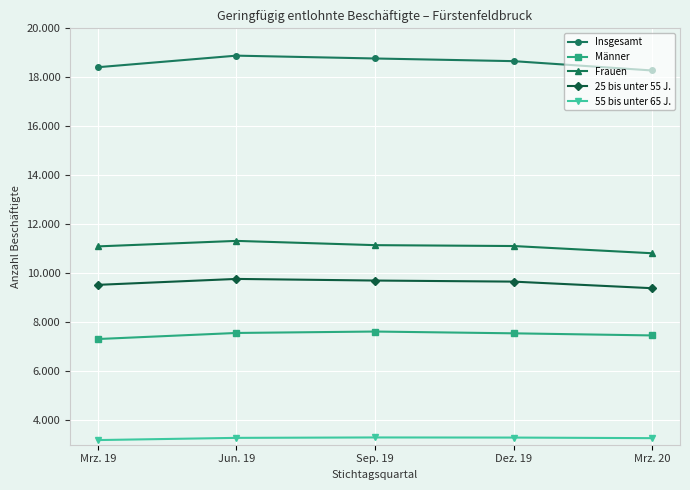

Reading left to right, list all the values displayed in this chart.

Insgesamt: 18412	18885	18769	18660	18279
Männer: 7315	7563	7621	7548	7462
Frauen: 11097	11322	11148	11112	10817
25 bis unter 55 J.: 9527	9769	9703	9659	9390
55 bis unter 65 J.: 3190	3280	3297	3292	3268